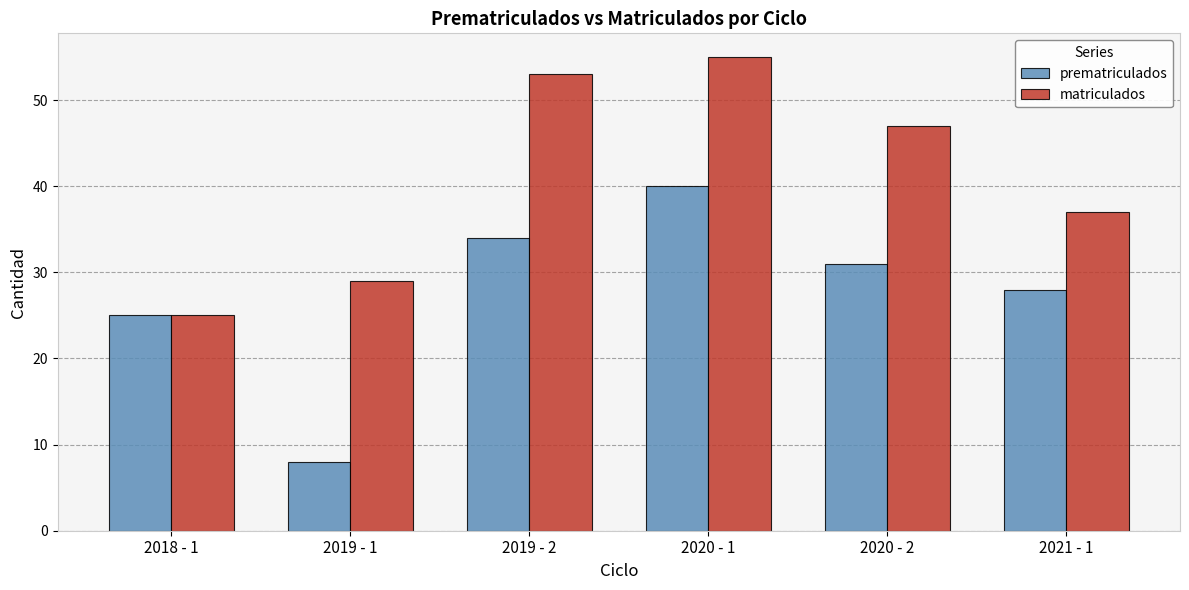

How many bars are there in total?

12